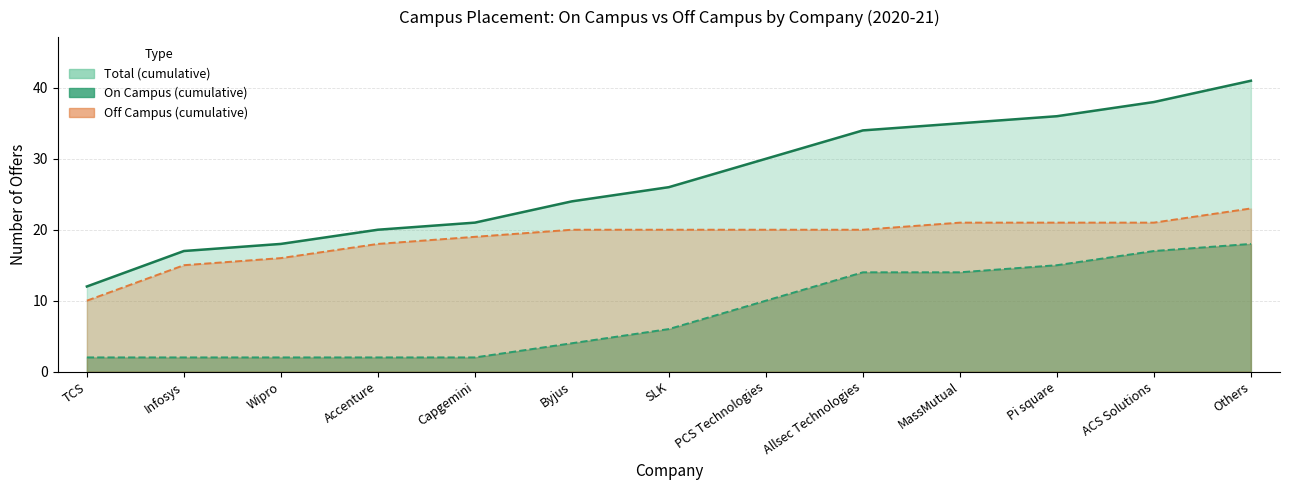

What is the average value?

27